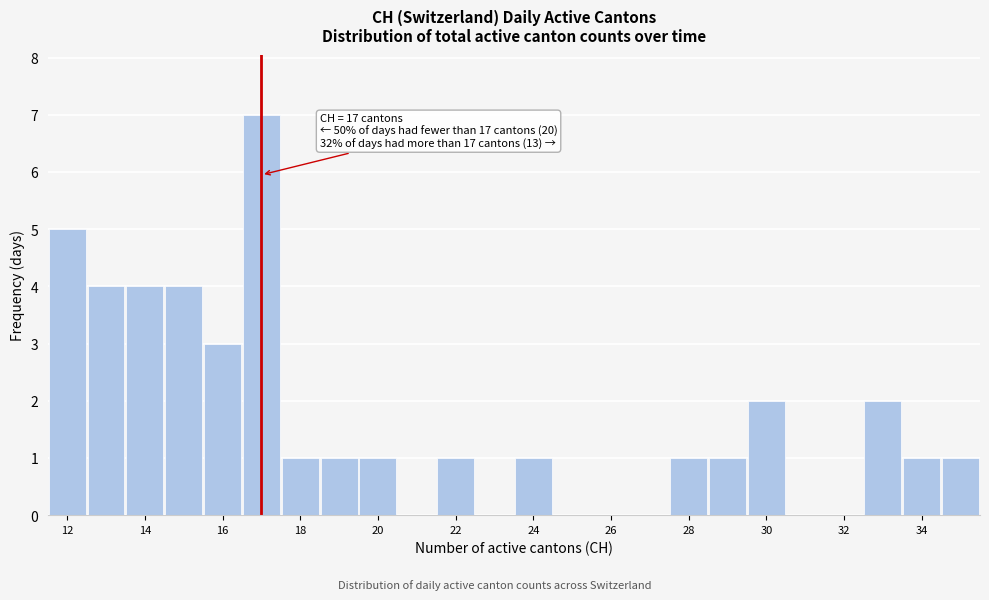

Which range on the x-axis has the tallest bar?

16.5 to 17.5